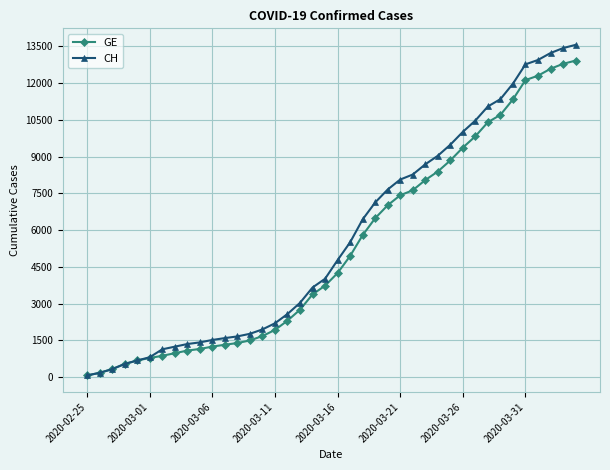

What is the maximum value for CH?

13553